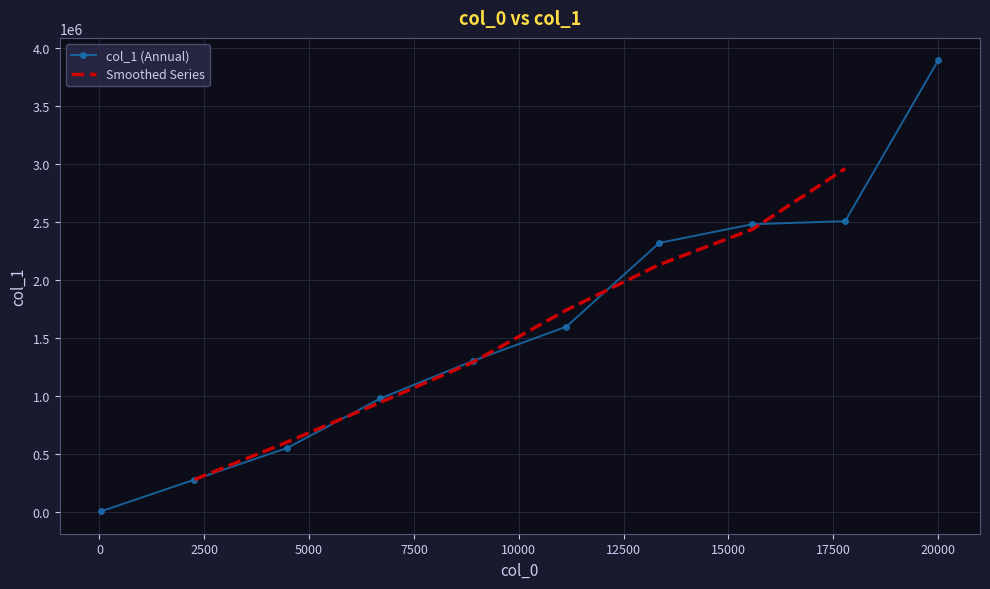

What is the maximum value shown in the chart?

3894410